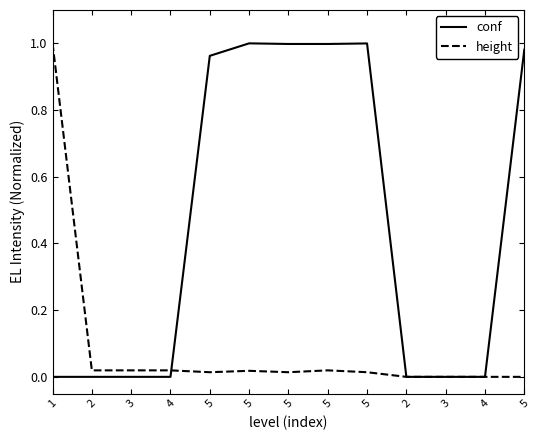

What are all the series names shown in the legend?

conf, height